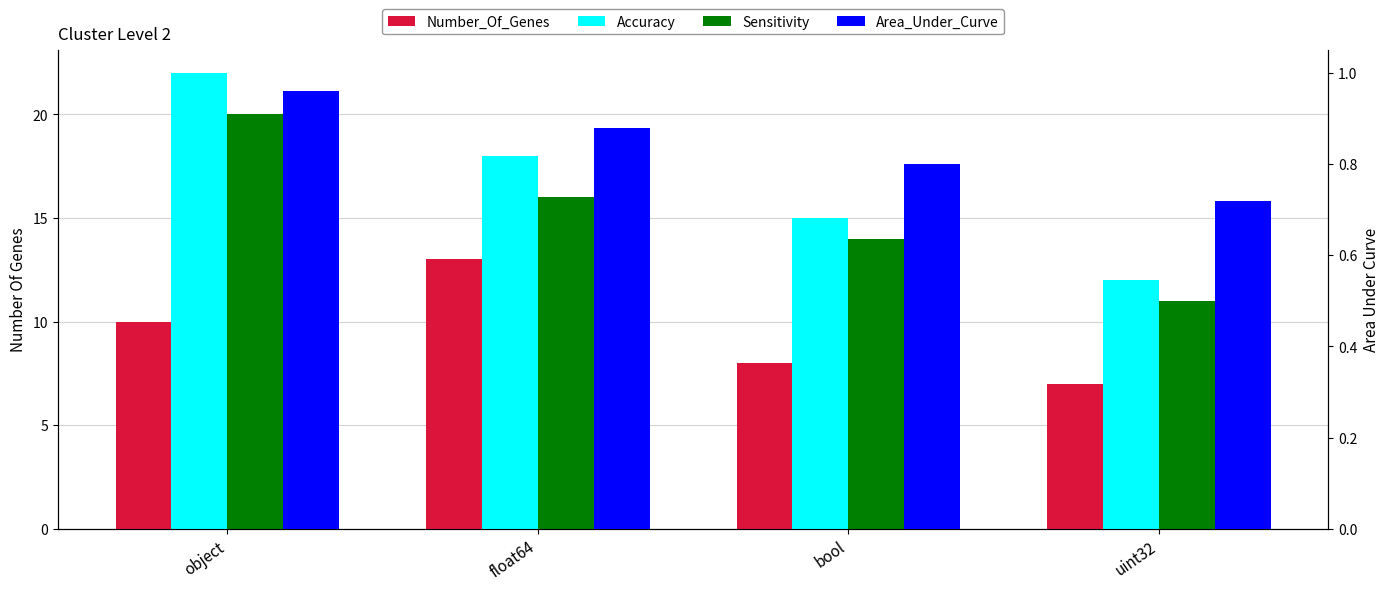

What position from the right is float64?

3